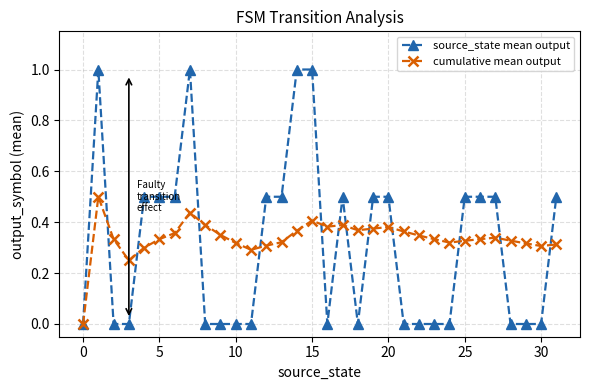

What is the highest value of the cumulative mean output series?

0.5